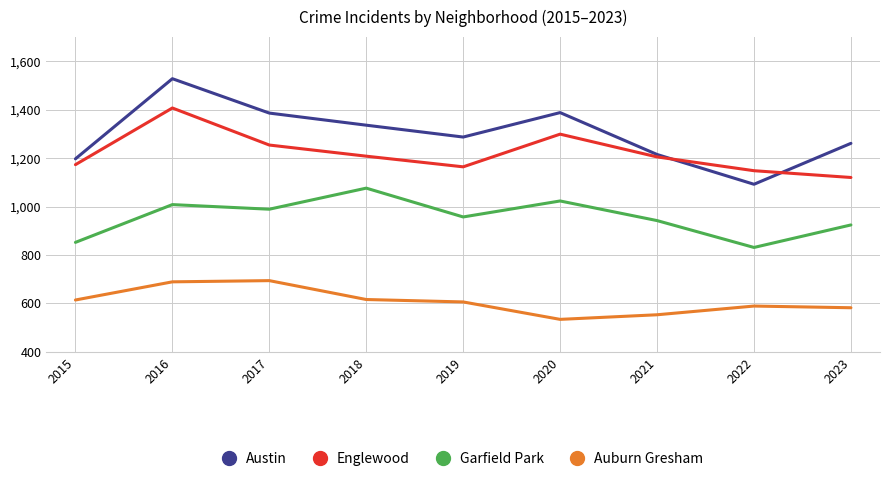

What is the lowest value of the Garfield Park series?

831